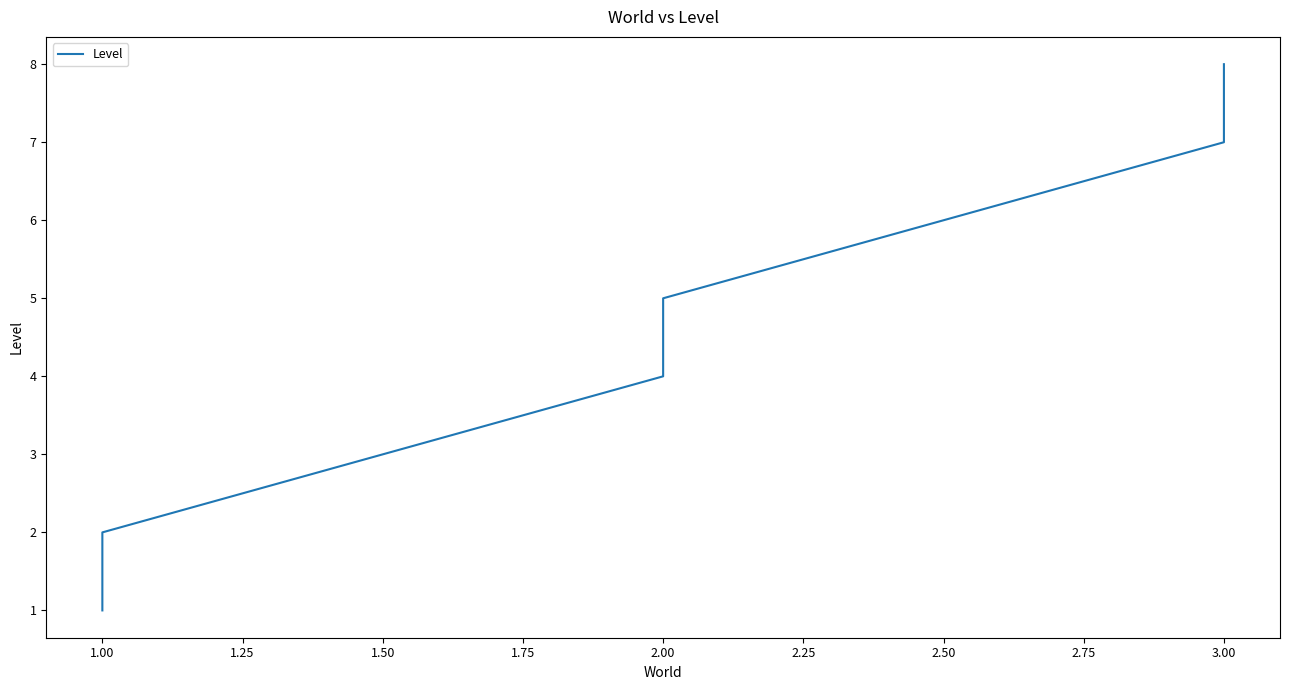

What is the difference between the second highest and second lowest values?

5